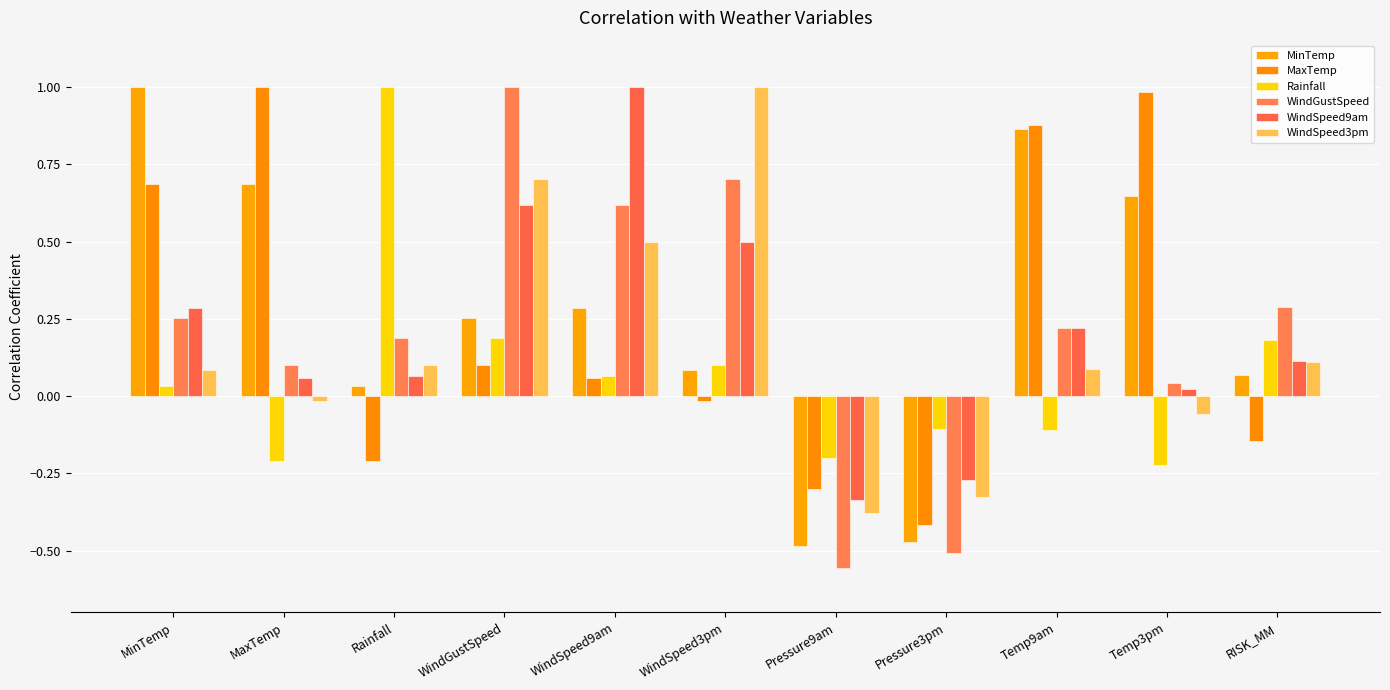

Rank the series at WindGustSpeed from lowest to highest value.

MaxTemp, Rainfall, MinTemp, WindSpeed9am, WindSpeed3pm, WindGustSpeed